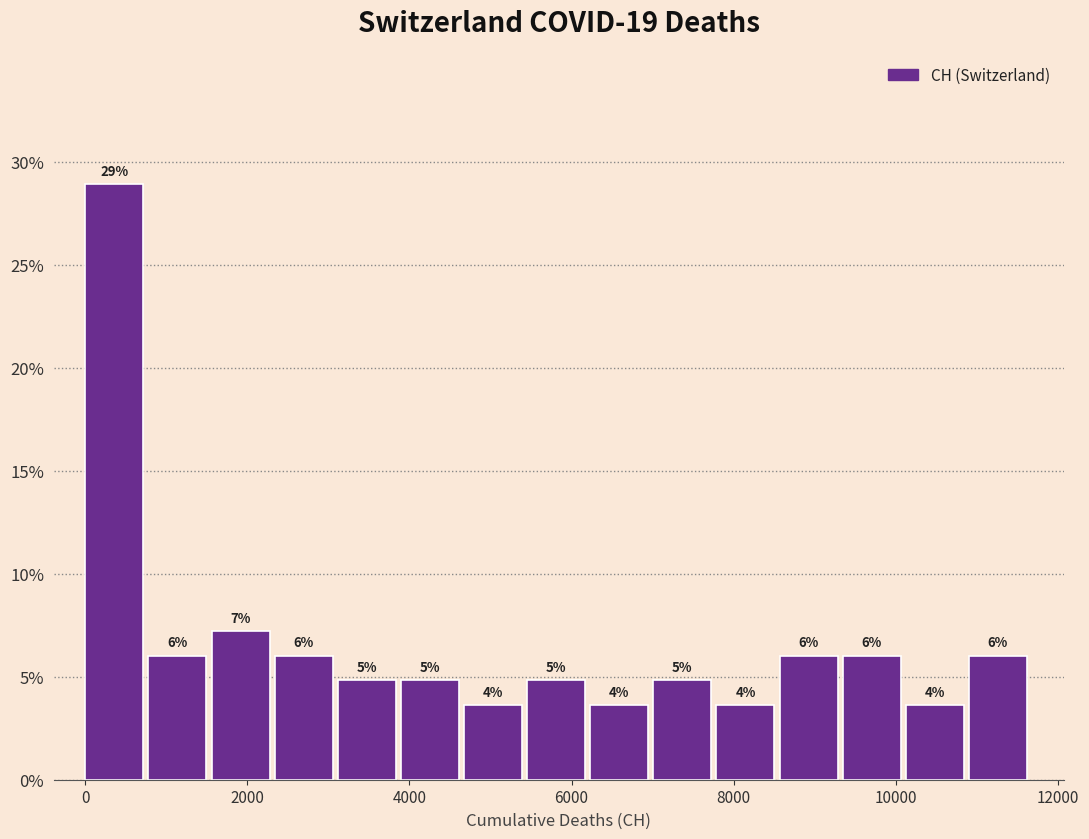

Read against the x-axis, roughly where is the centre of the tallest bar?

400